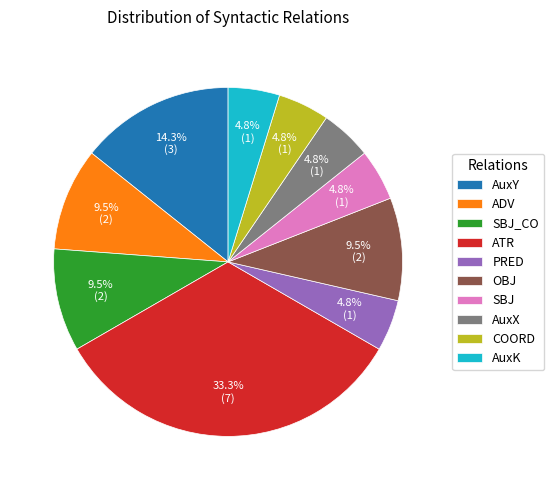

Count the number of slices in the pie.

10